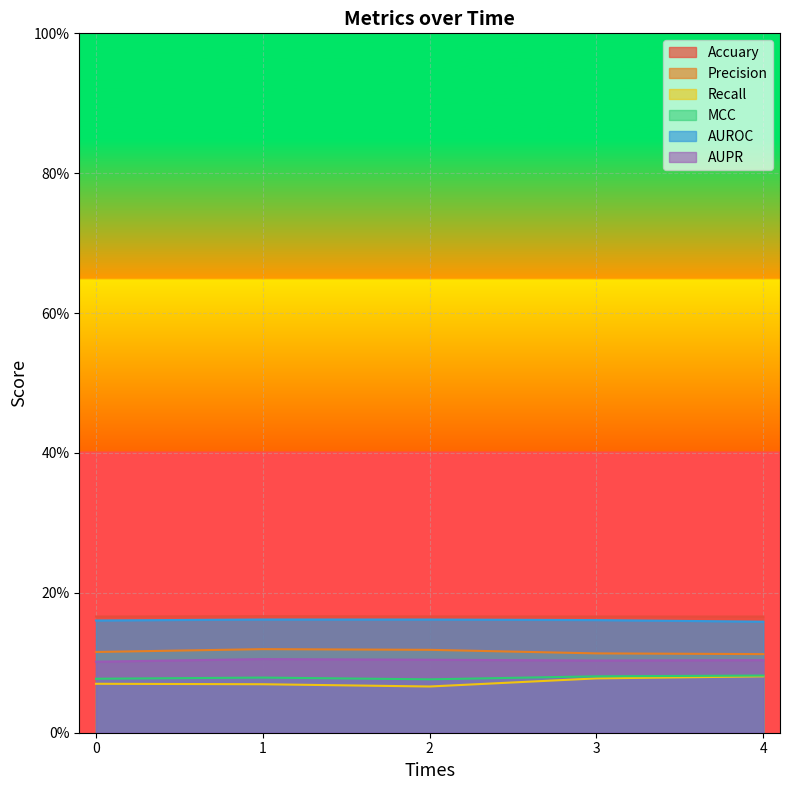

True or false: AUROC has more than 1 interior local peaks.

False